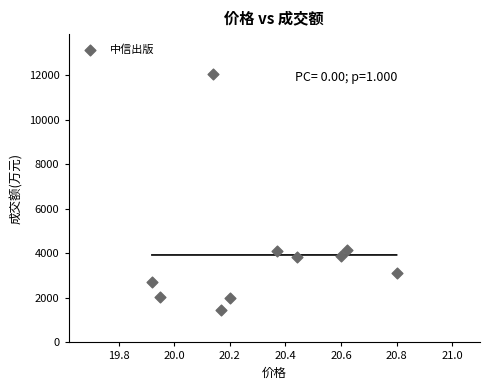

What is the range of Y values (max minus min)?

10598